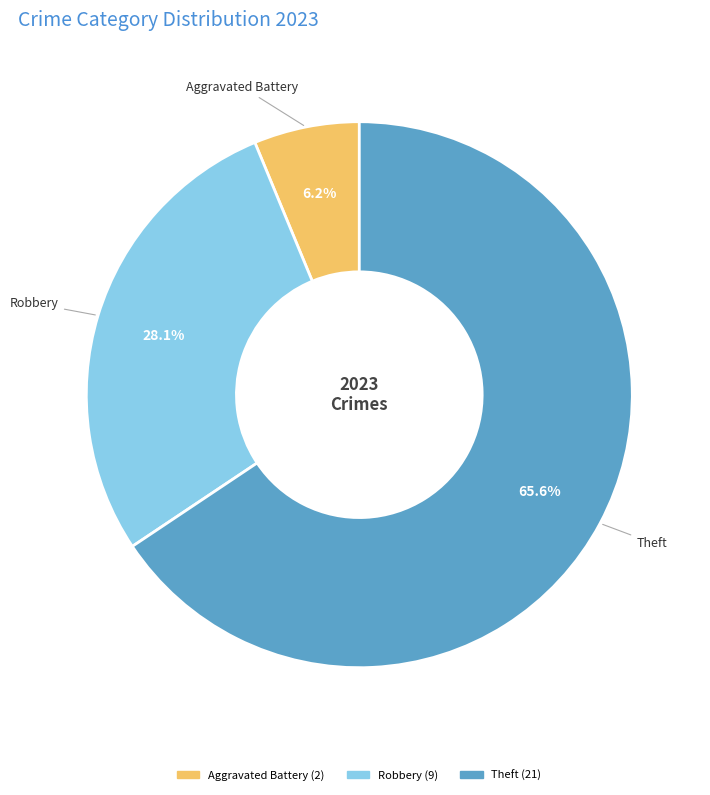

Does any single category account for the majority?

Yes